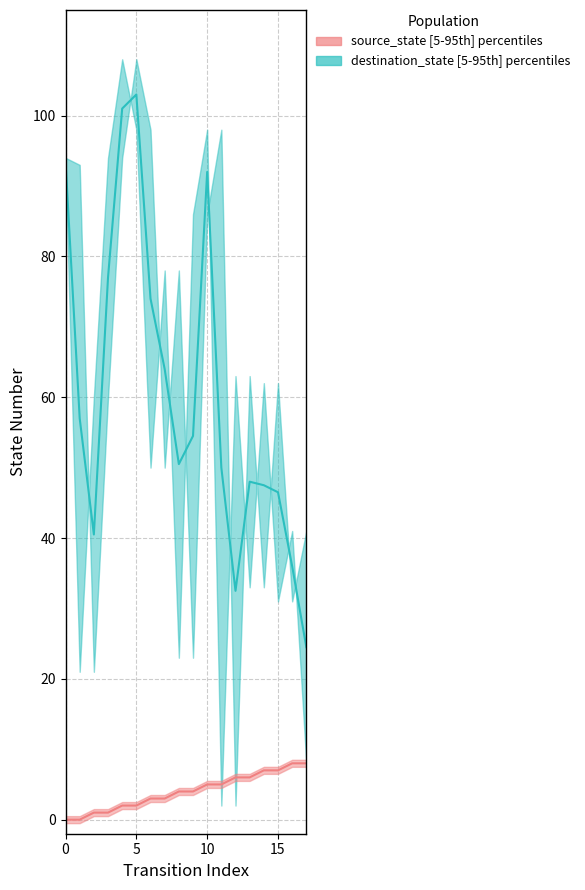

True or false: source_state median has a value of 0.9 at 6.

False